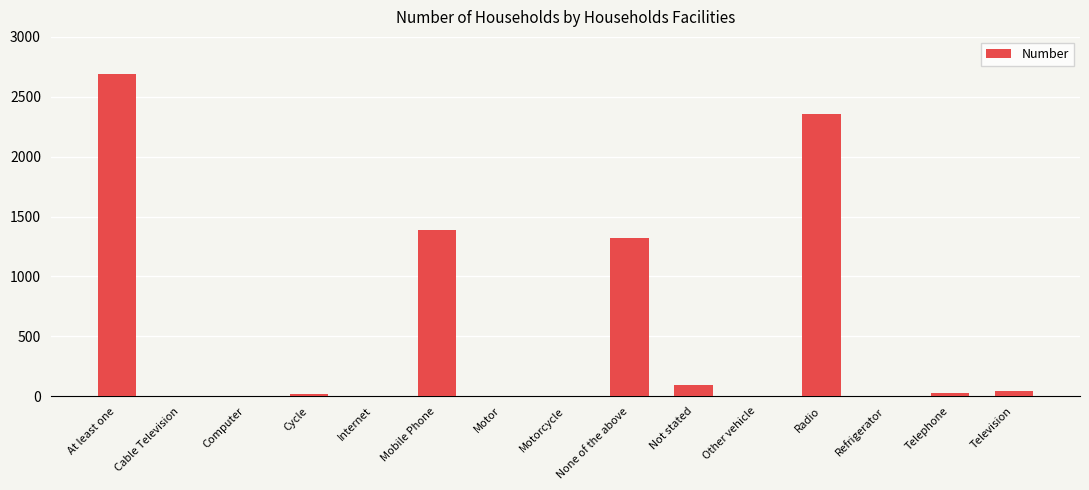

At which label does the data first exceed 15?

At least one